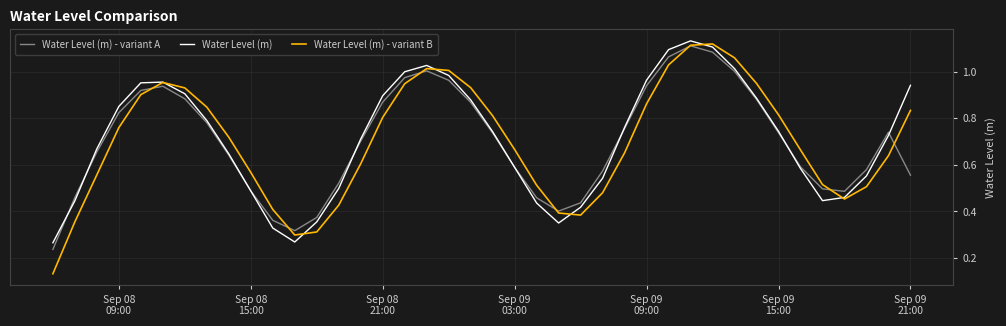

What are all the series names shown in the legend?

Water Level (m) - variant A, Water Level (m), Water Level (m) - variant B